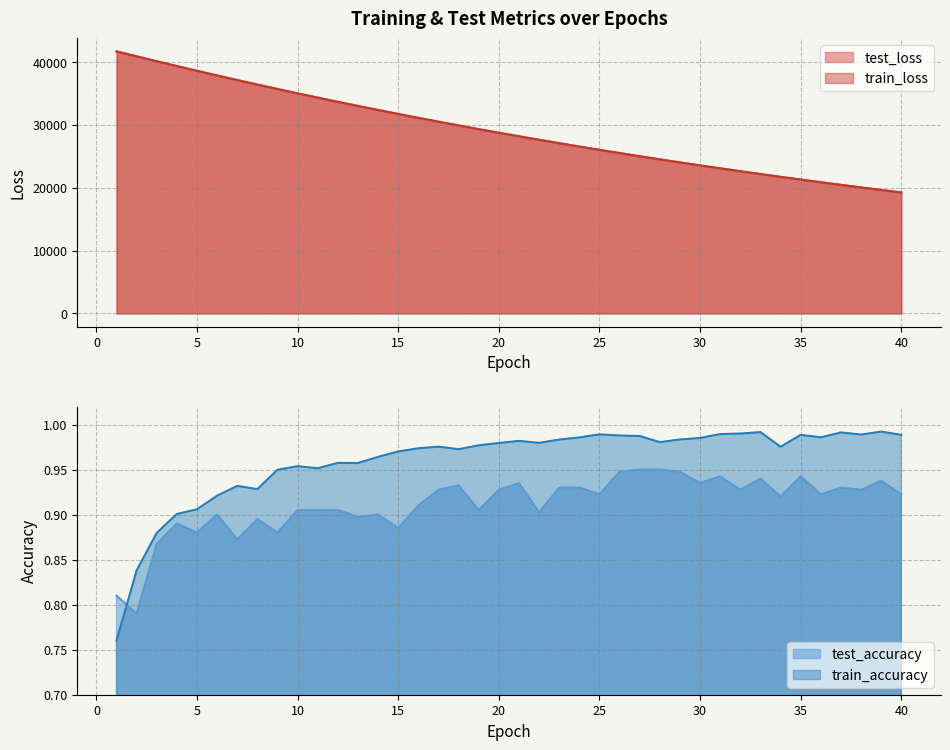

What is the total value across all series at 21?

56363.3